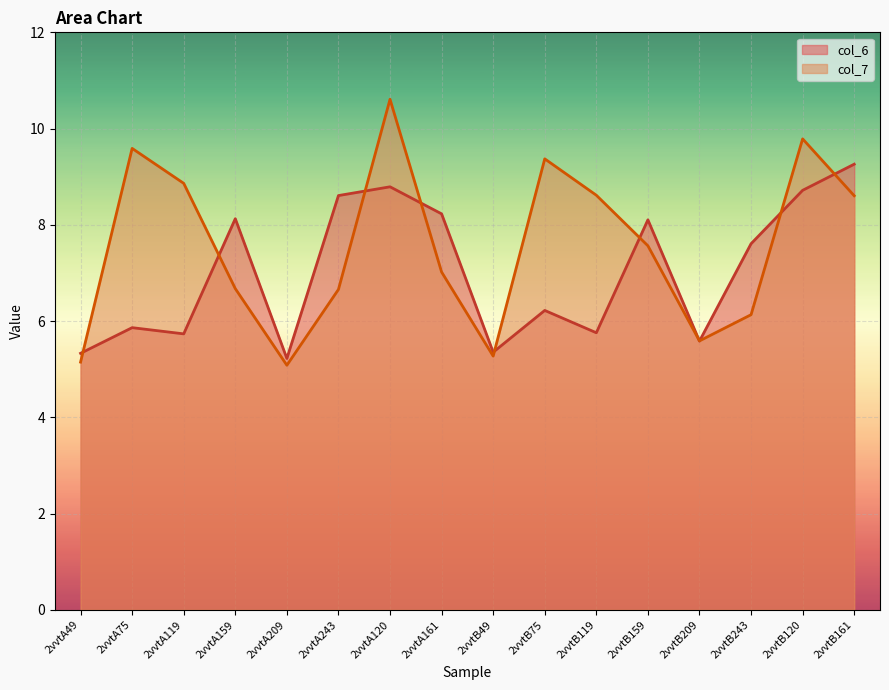

Read the col_7 value at 2vvtA49.

5.1